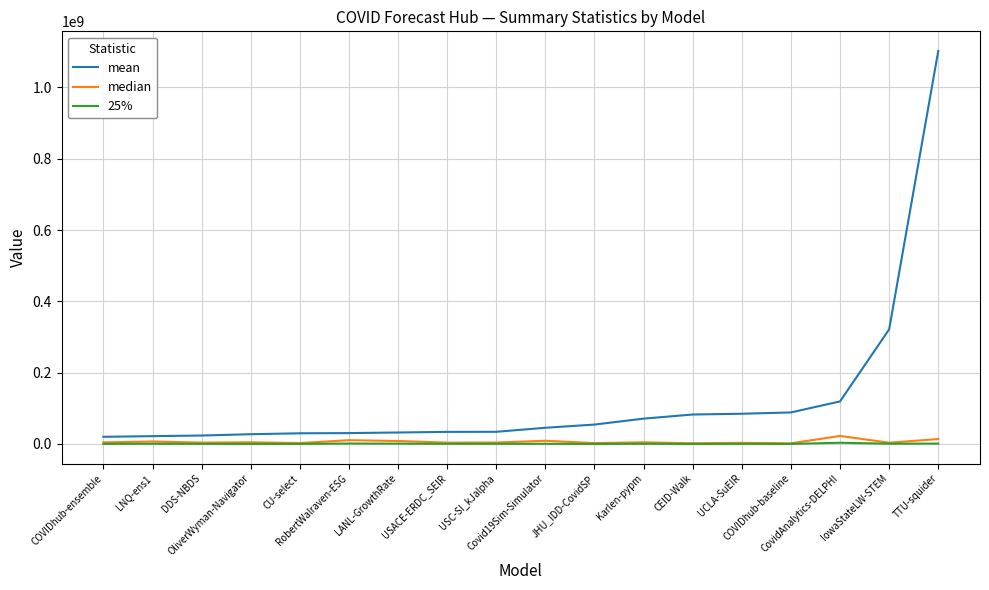

What is the maximum value shown in the chart?

1102087063.3